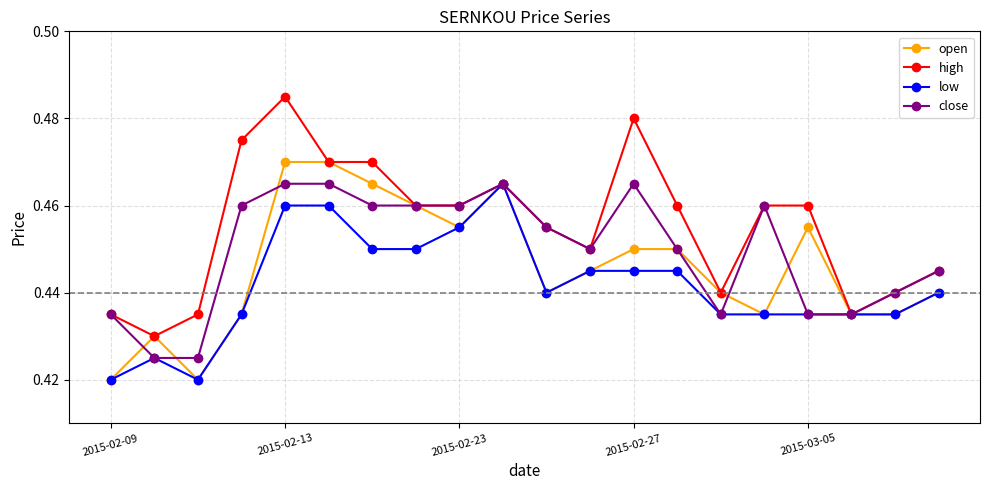

What are all the series names shown in the legend?

open, high, low, close